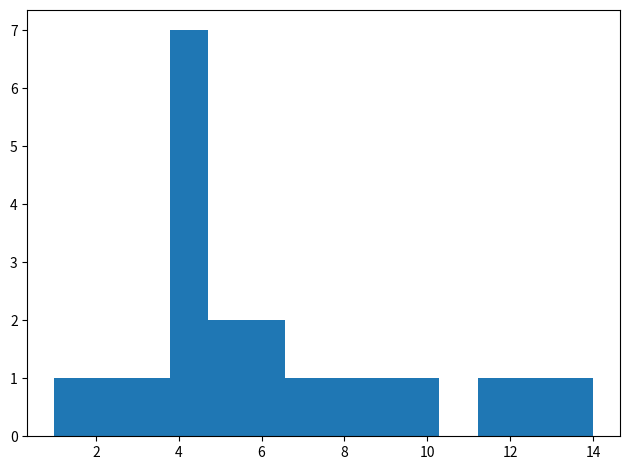

What is the height of the bar covering 12.2 to 13.0 on the x-axis? Neither the bar edges nor the heights are printed on the chart, so give them approximately, as read against the axes.

1